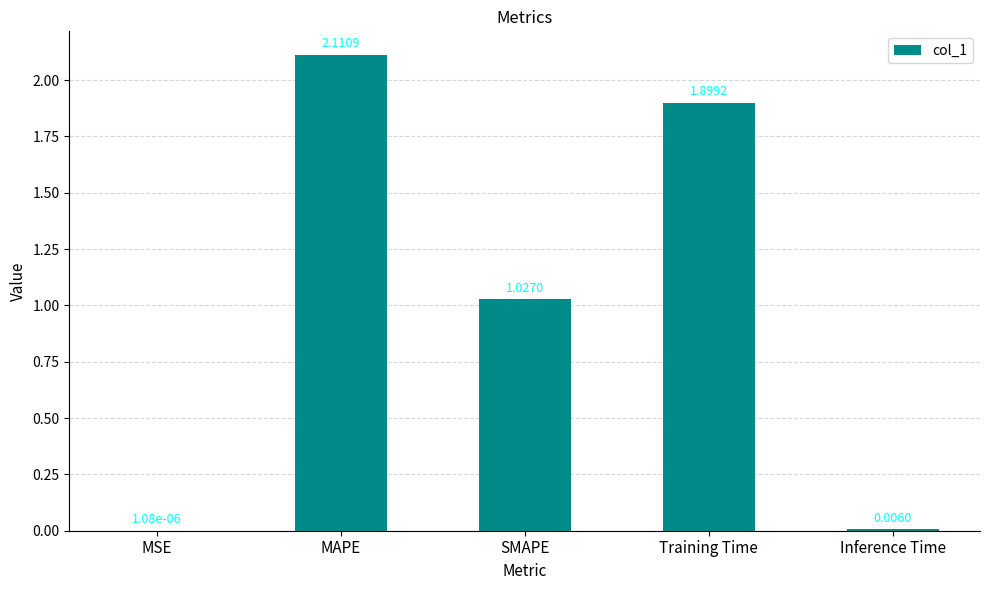

Which has a higher value, SMAPE or Training Time?

Training Time